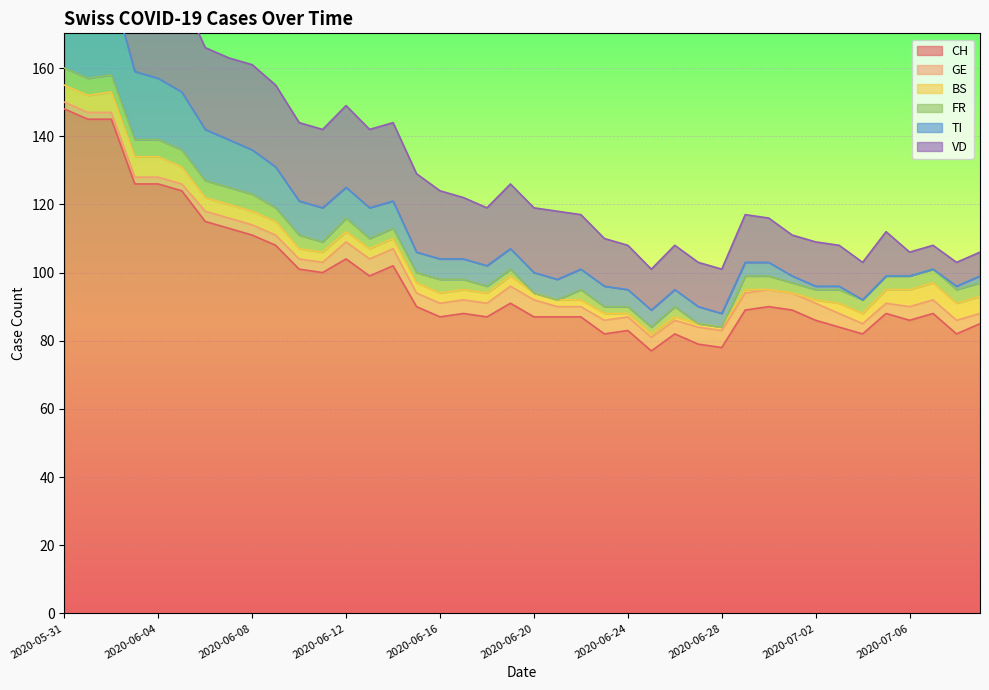

At how many categories does at least one series exceed 43?

40